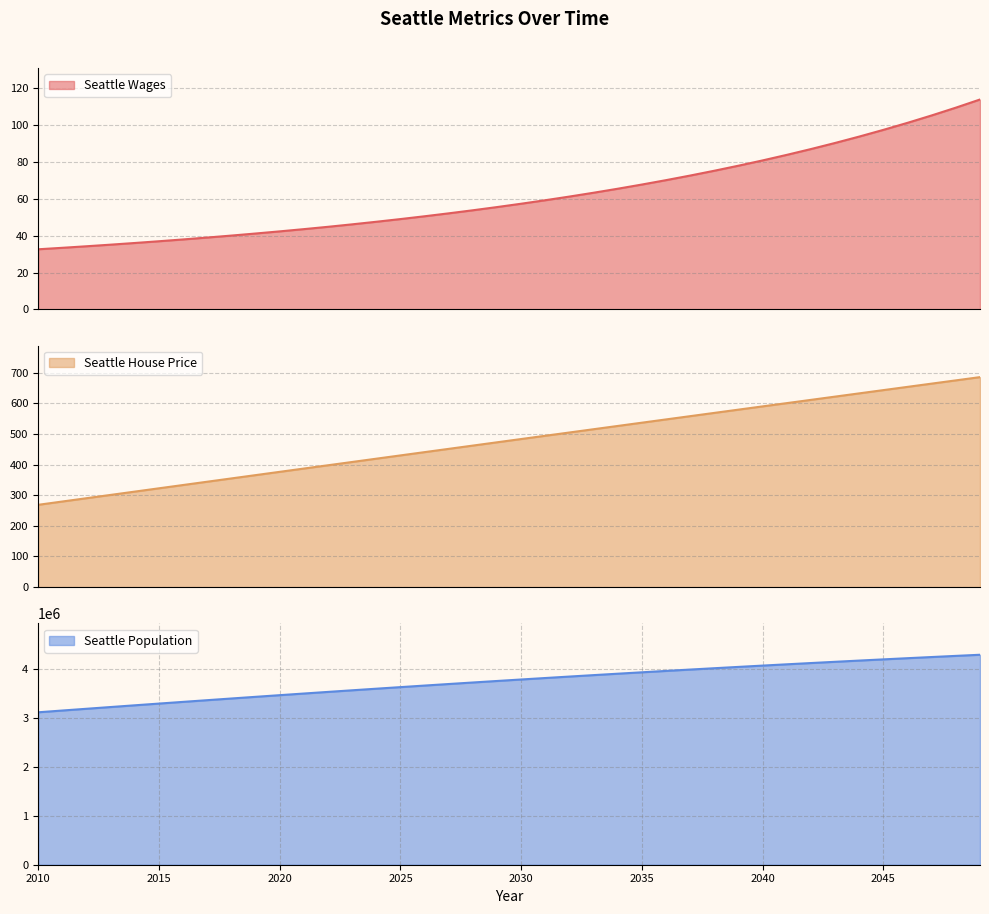

How many categories are shown in the chart?

40